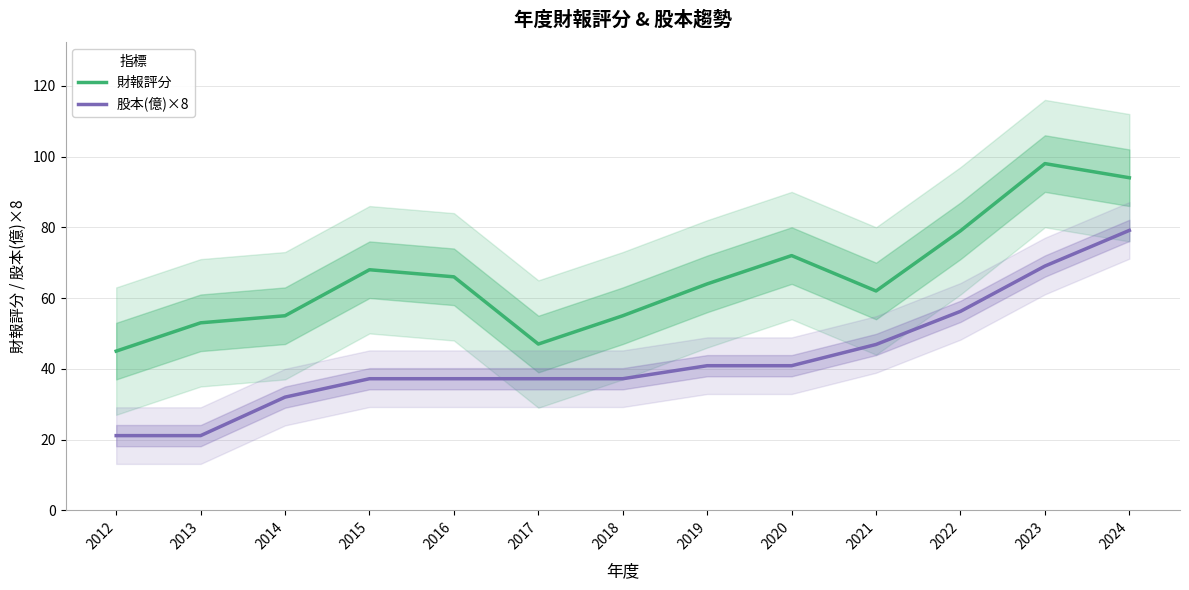

What is the greatest value displayed?

98.0